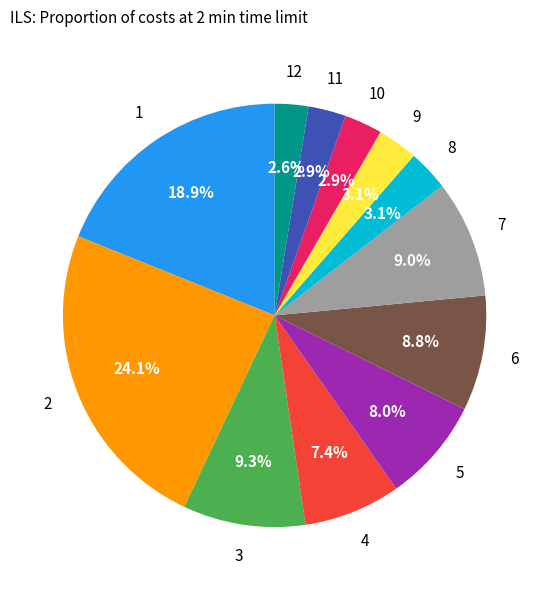

How many segments does this pie chart have?

12